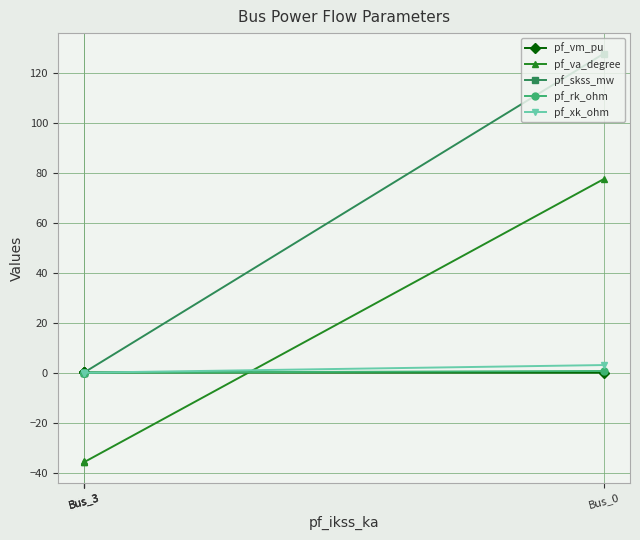

At which label does pf_skss_mw reach its minimum?

Bus_3